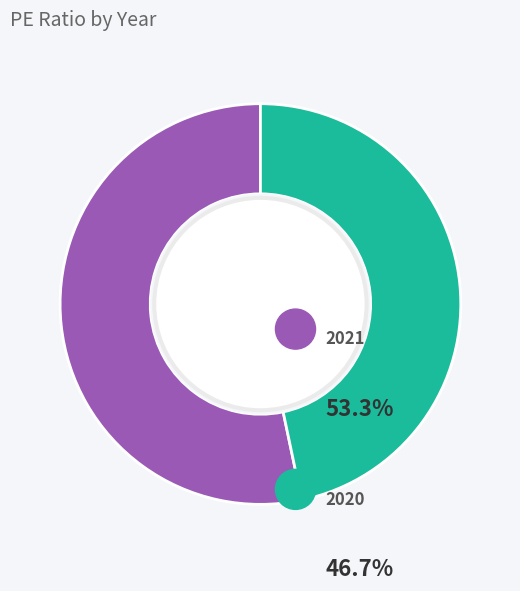

Does any single category account for the majority?

Yes